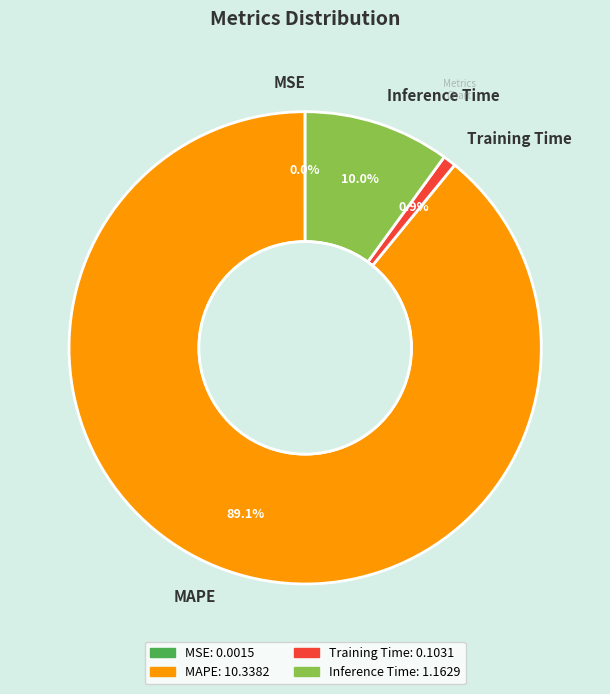

Does any single category account for the majority?

Yes